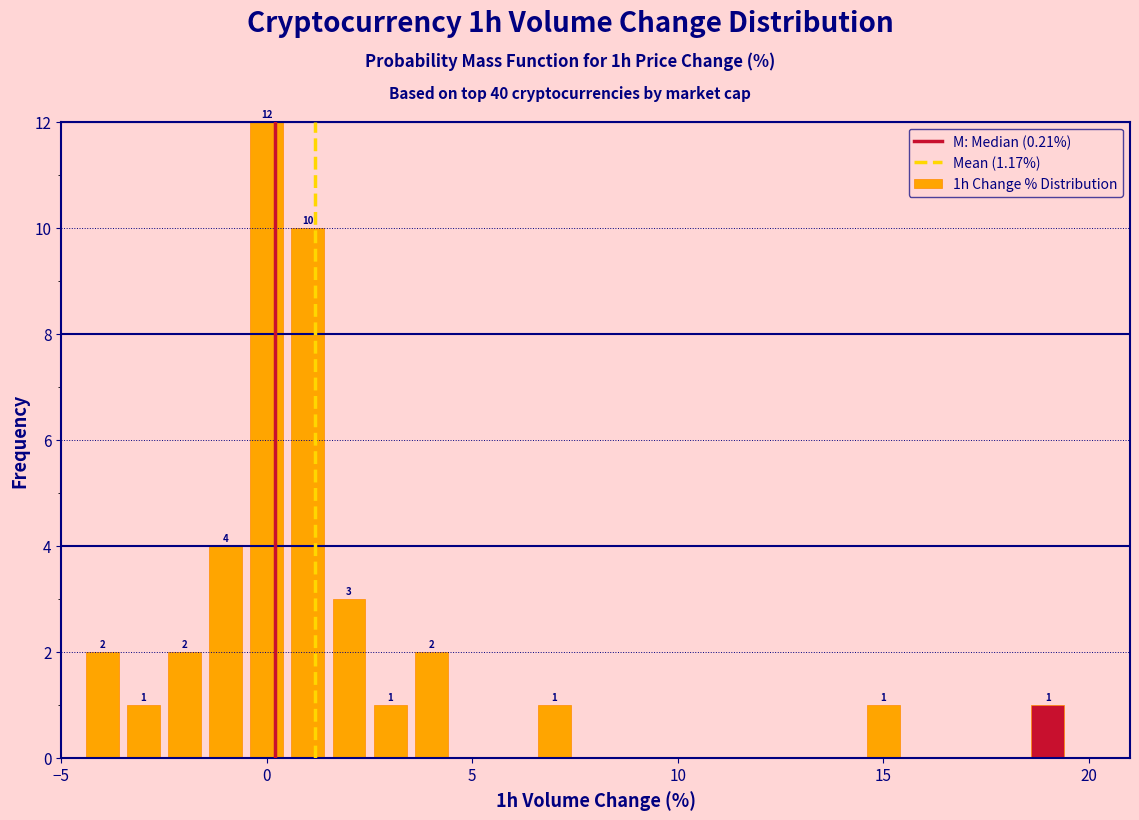

Around what value on the x-axis is the tallest bar? Give the approximate position of its centre, as read against the axis.

0.0